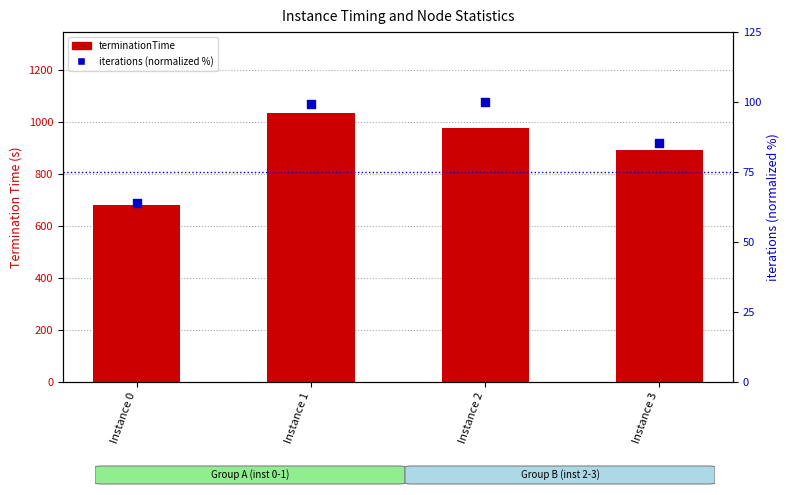

What are all the series names shown in the legend?

terminationTime, iterations (normalized %)